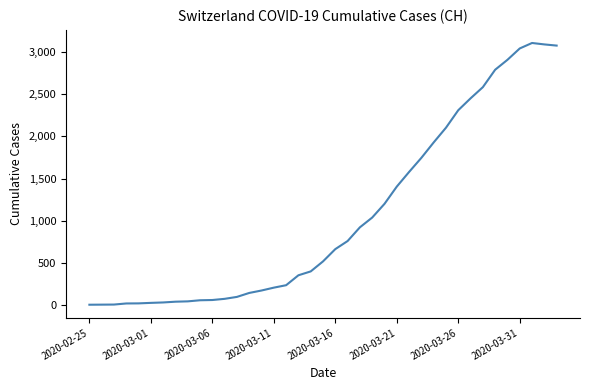

What is the difference between the maximum and minimum values?

3111